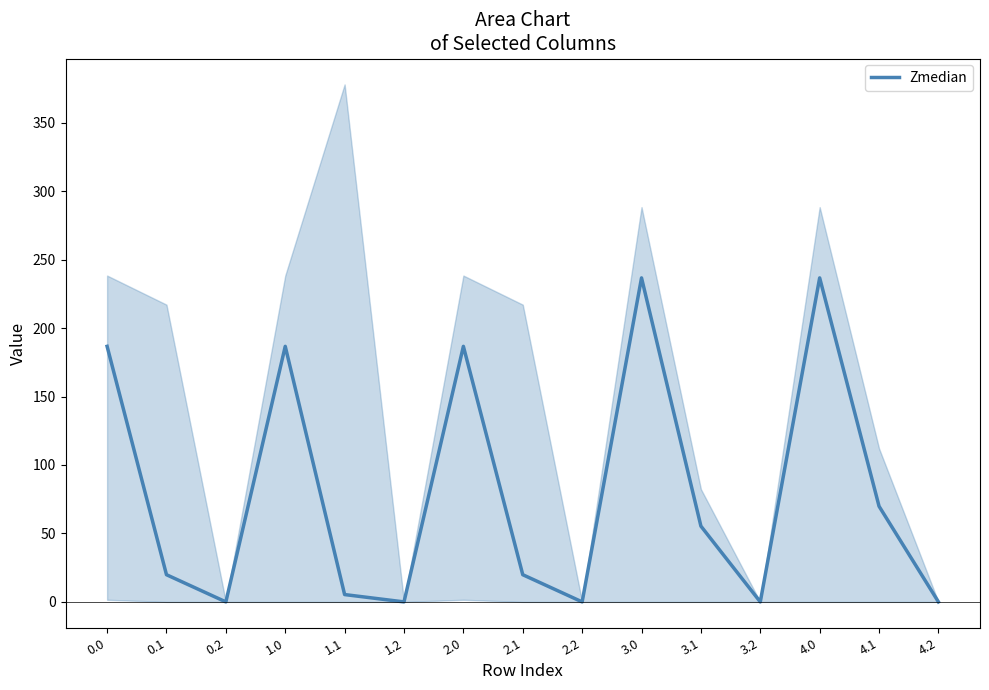

What is the maximum value shown in the chart?

236.7